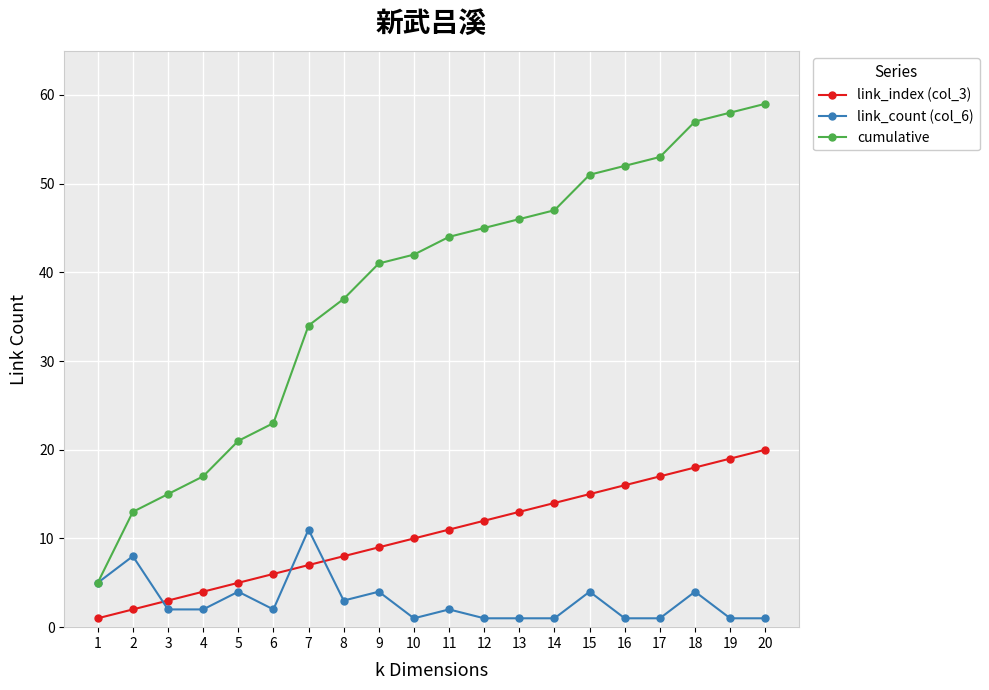

The link_index (col_3) series shows 19 at 19. True or false?

True